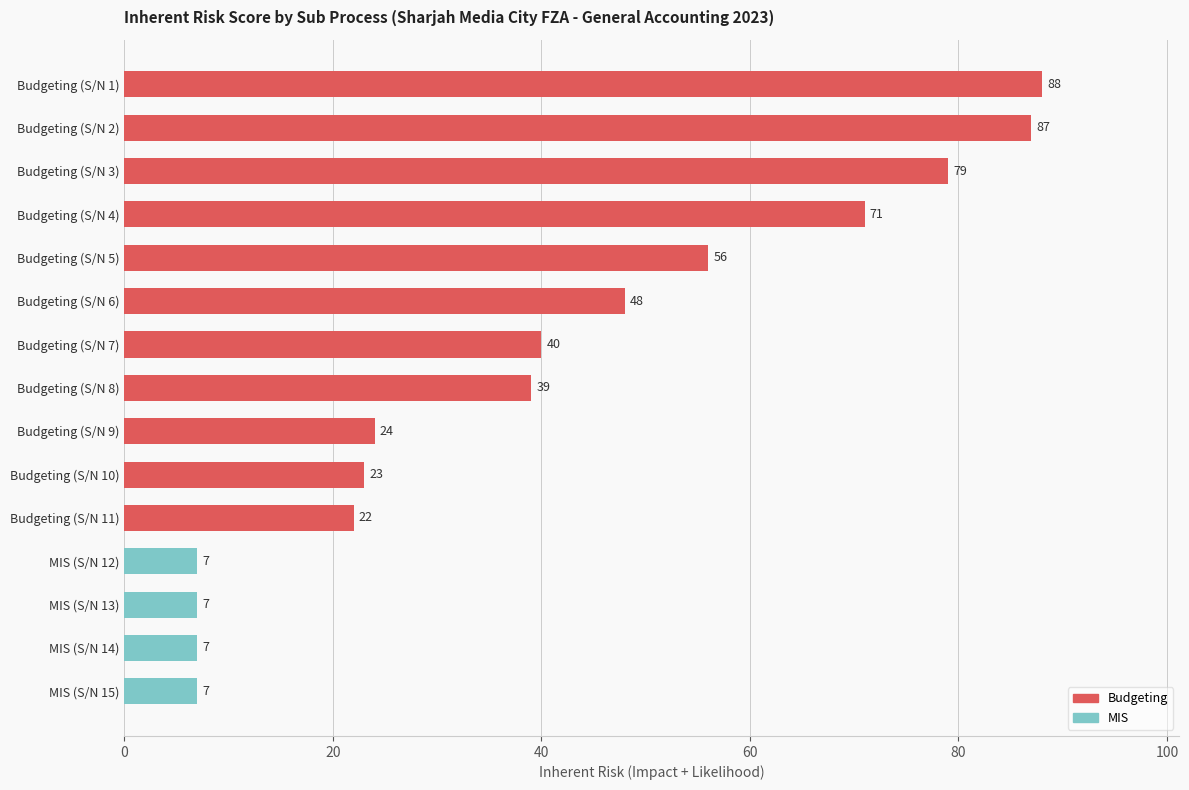

What is the difference between the values at Budgeting (S/N 11) and Budgeting (S/N 4)?

49